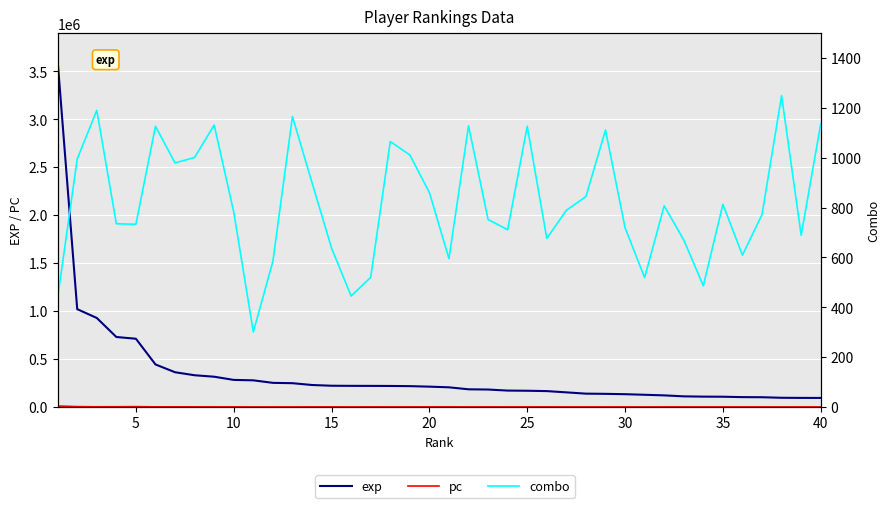

Which series has the largest total across all categories?

exp